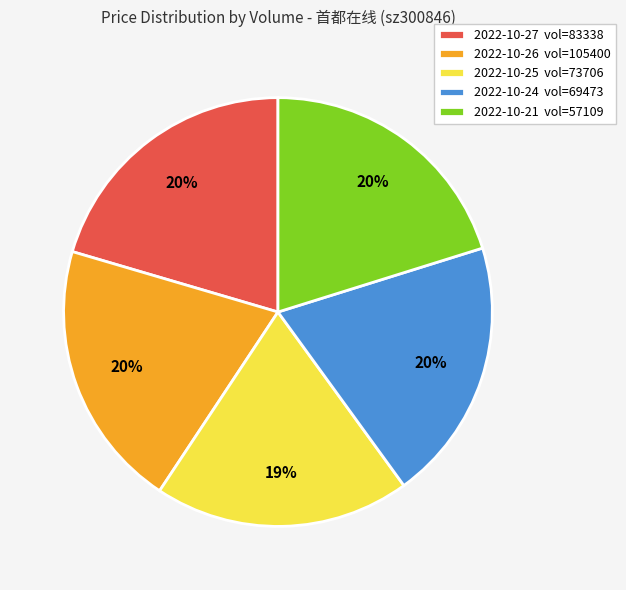

Is it true that 2022-10-26 vol=105400 is 34% of the pie?

False